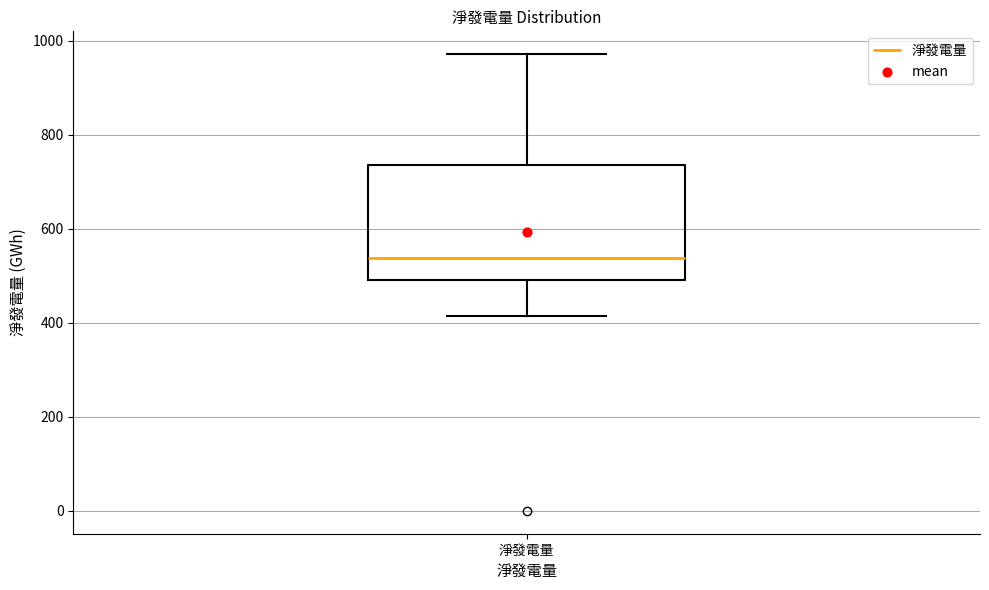

Read this box plot against the y-axis: the position of the median line, the range covered by the box, and the ends of both whiskers. The values are not printed on the chart, so give them approximately, as read against the axis.

median 540, box 500 to 740, whiskers 420 to 980